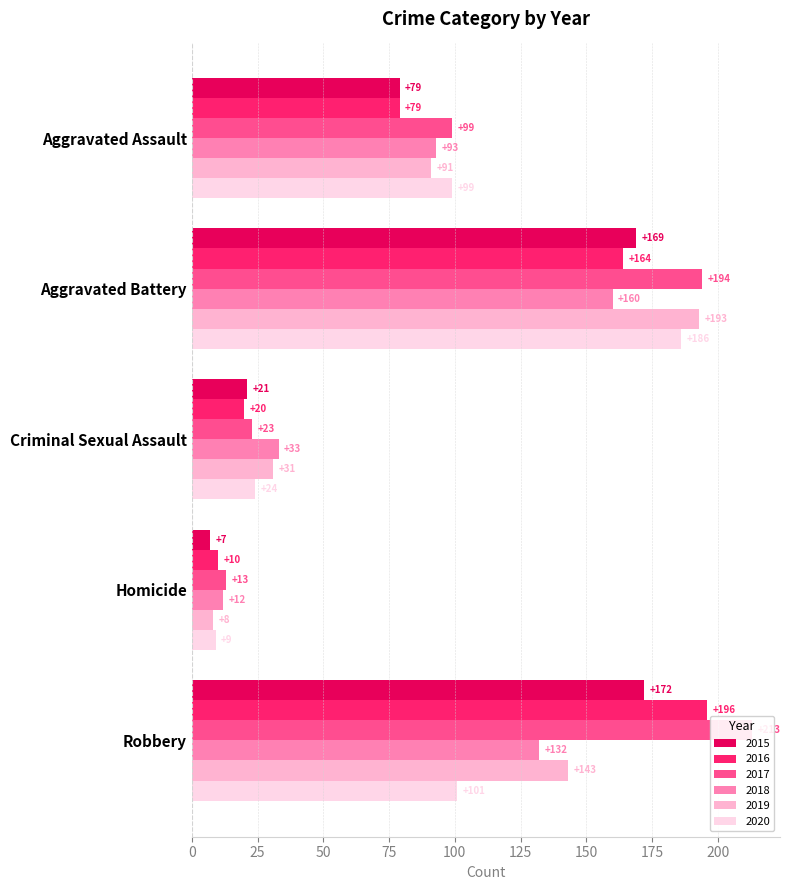

Reading right to left, list all the values displayed in this chart.

2015: Robbery=172	Homicide=7	Criminal Sexual Assault=21	Aggravated Battery=169	Aggravated Assault=79
2016: Robbery=196	Homicide=10	Criminal Sexual Assault=20	Aggravated Battery=164	Aggravated Assault=79
2017: Robbery=213	Homicide=13	Criminal Sexual Assault=23	Aggravated Battery=194	Aggravated Assault=99
2018: Robbery=132	Homicide=12	Criminal Sexual Assault=33	Aggravated Battery=160	Aggravated Assault=93
2019: Robbery=143	Homicide=8	Criminal Sexual Assault=31	Aggravated Battery=193	Aggravated Assault=91
2020: Robbery=101	Homicide=9	Criminal Sexual Assault=24	Aggravated Battery=186	Aggravated Assault=99